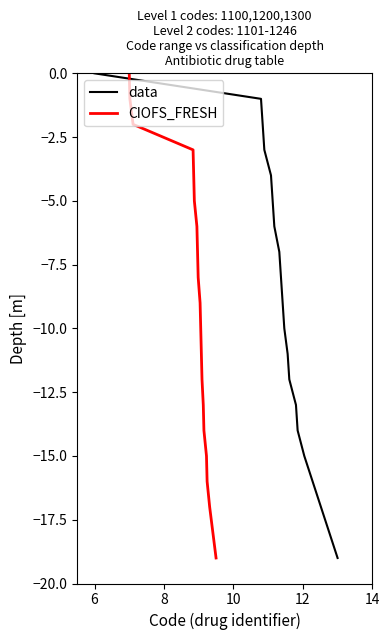

How many data points in CIOFS_FRESH are less than -9?

10